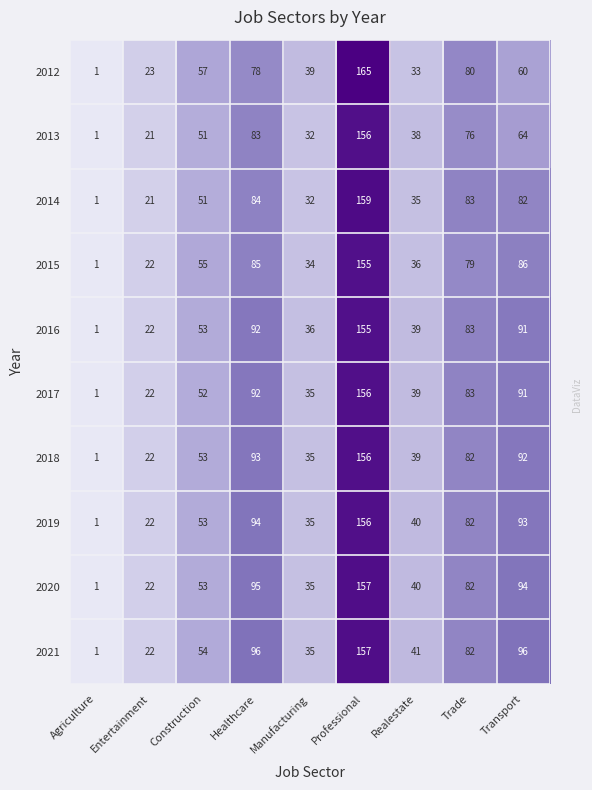

Which category has the lowest value across all series?

Agriculture